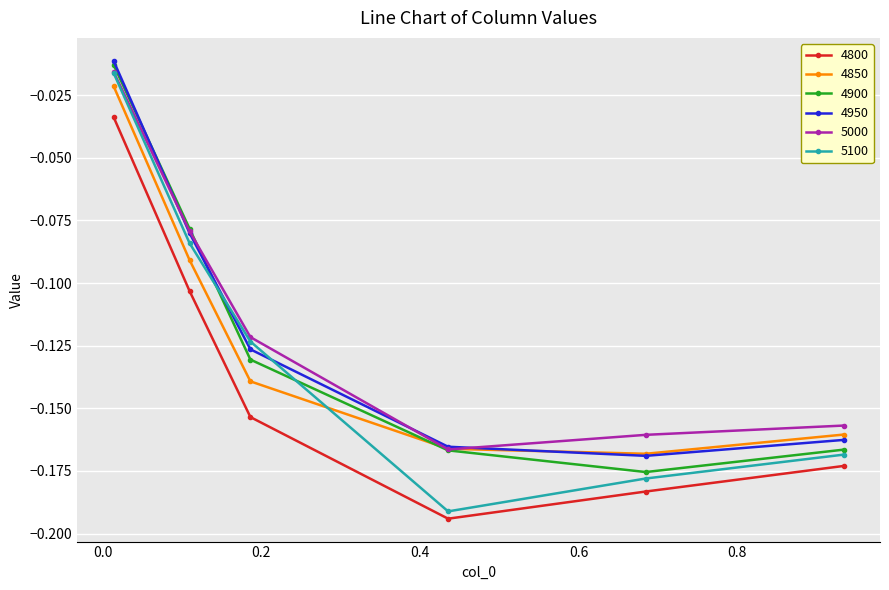

Which series has the widest spread of values?

5100